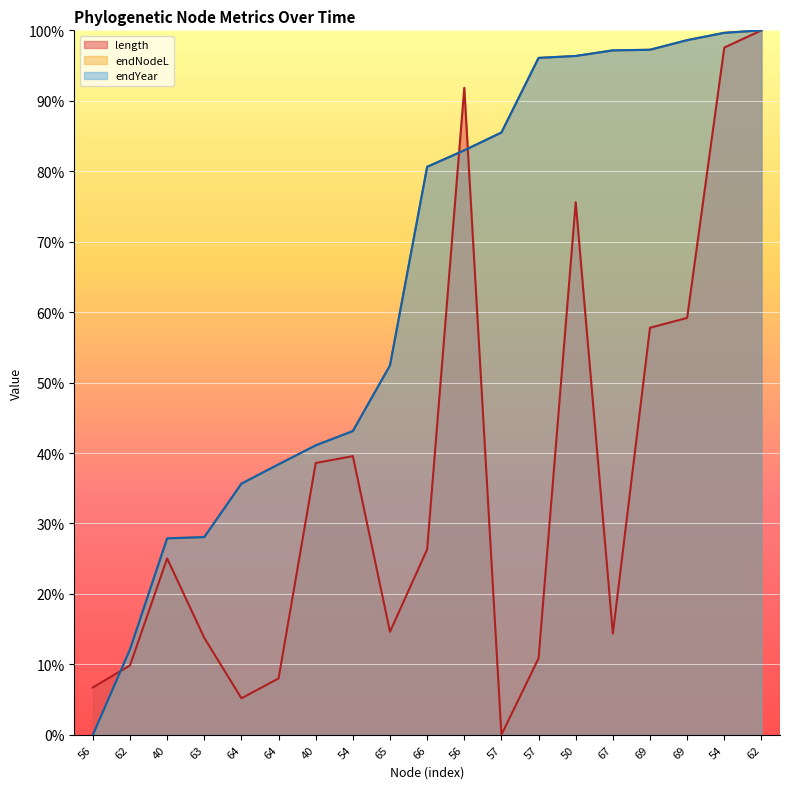

At 57, list the series in order from largest to smallest.

endNodeL, endYear, length